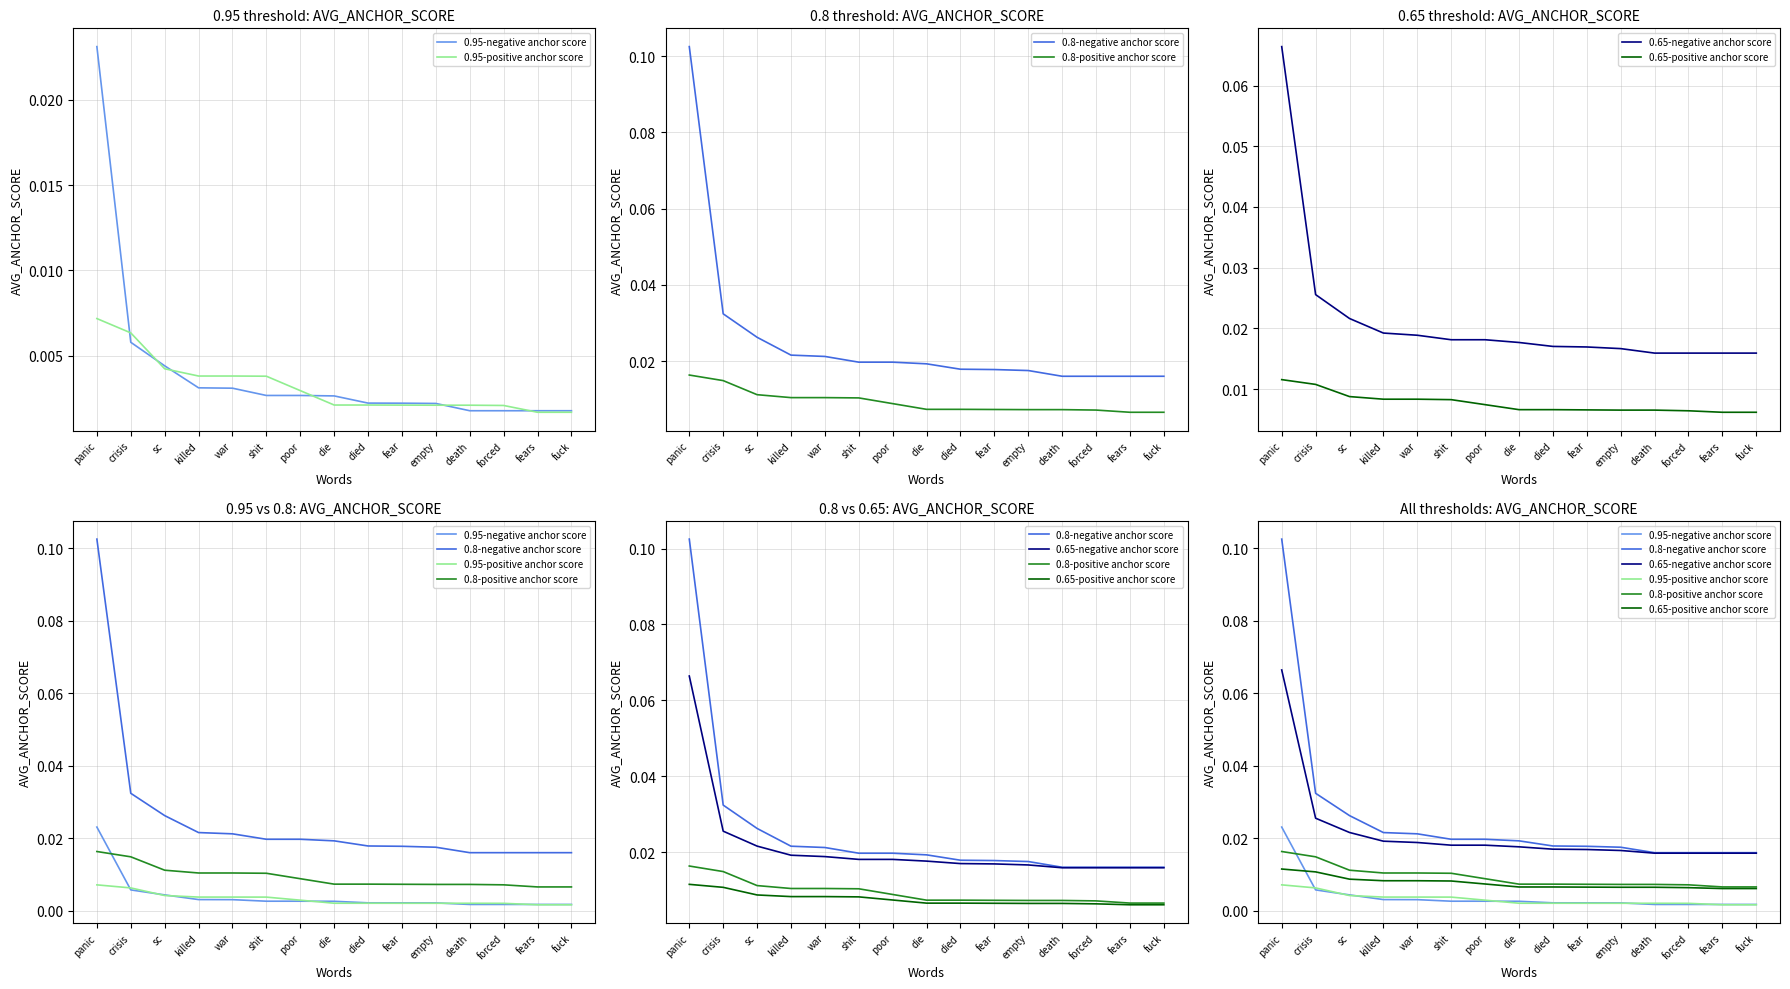

What position from the left is war?

5